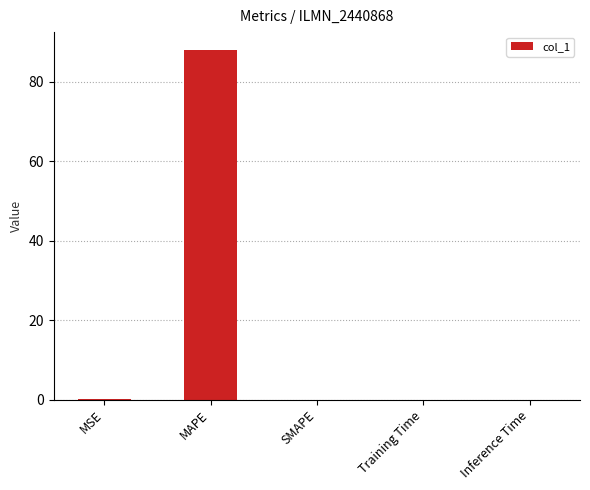

Which label corresponds to the largest value in the chart?

MAPE